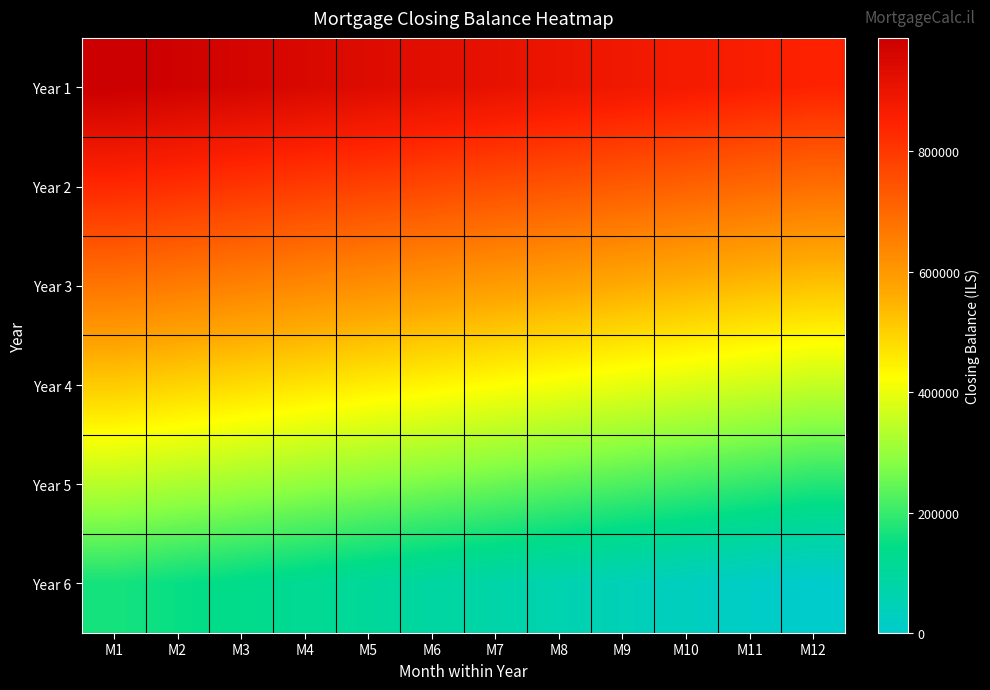

List the series in order of their peak value, lowest first.

Year 6, Year 5, Year 4, Year 3, Year 2, Year 1